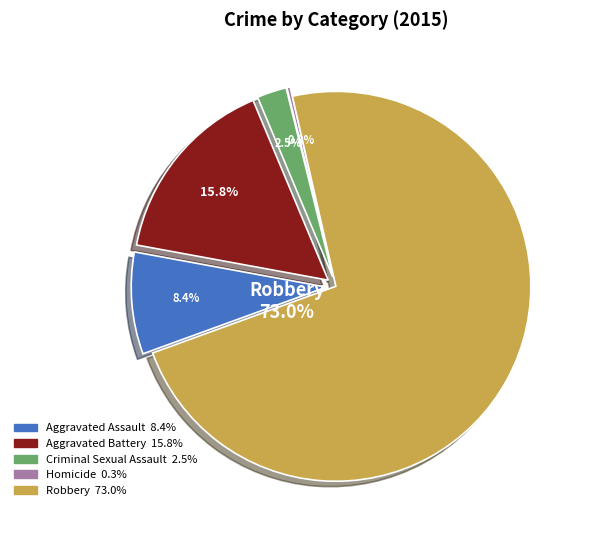

To the nearest percent, what is the difference between the Robbery and Aggravated Battery slice percentages?

57%